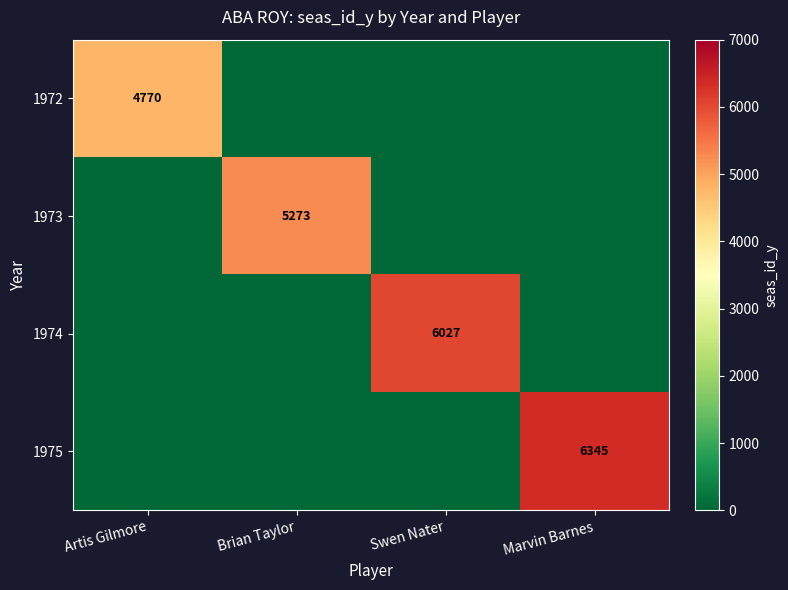

Is it true that 1973 equals 1236 at Brian Taylor?

False